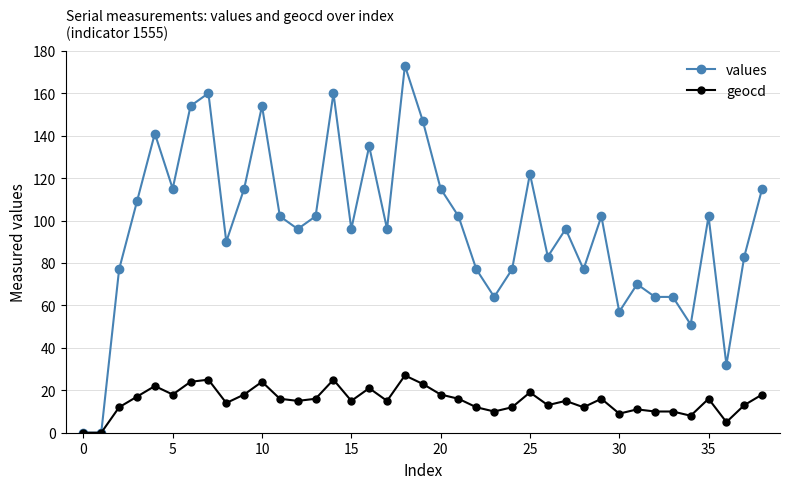

What is the highest value of the geocd series?

27